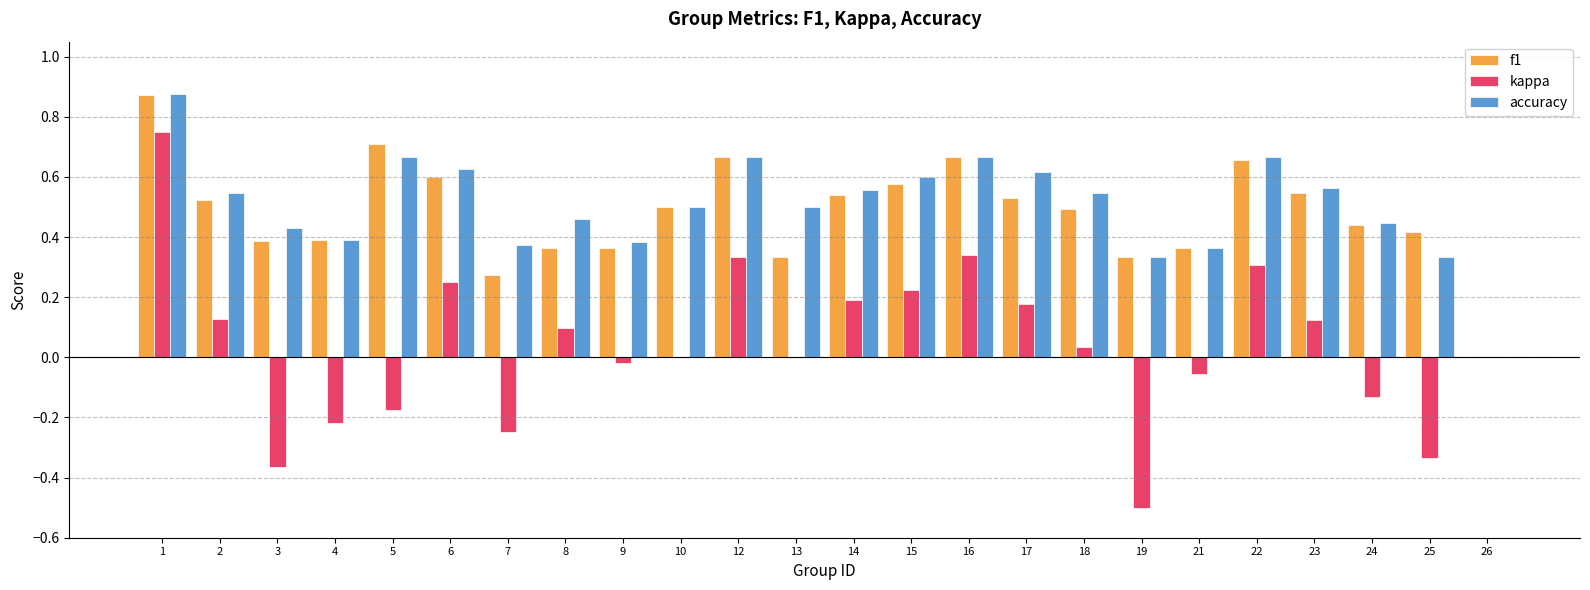

What is the total value across all series at 2?

1.2